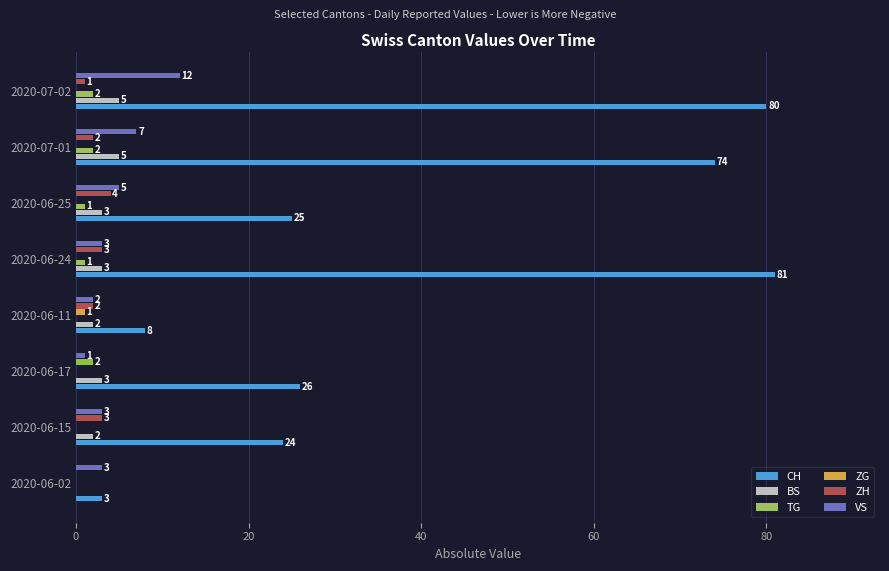

Which series changed the most between 2020-06-15 and 2020-06-11?

CH